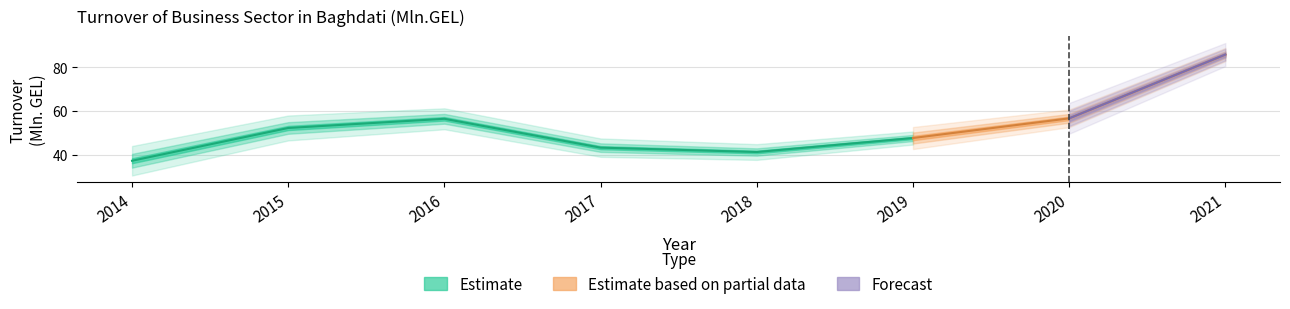

Where is the first local minimum?

2018